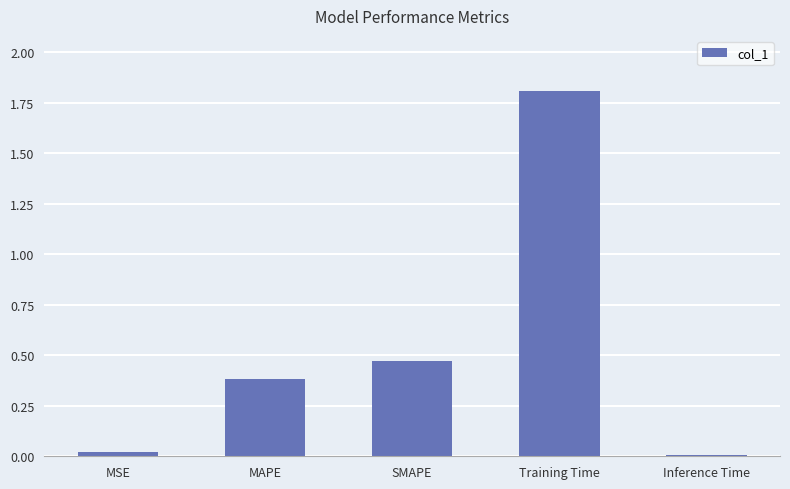

At which category does the chart reach its peak across all series?

Training Time